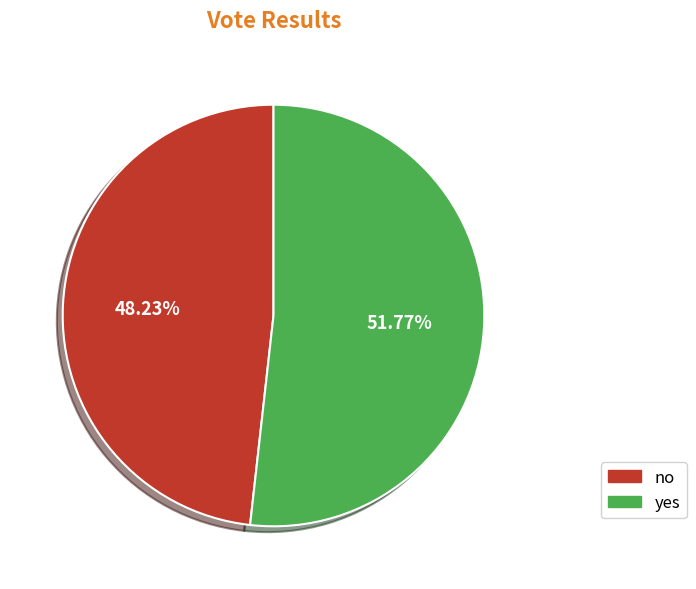

What is the majority slice?

yes